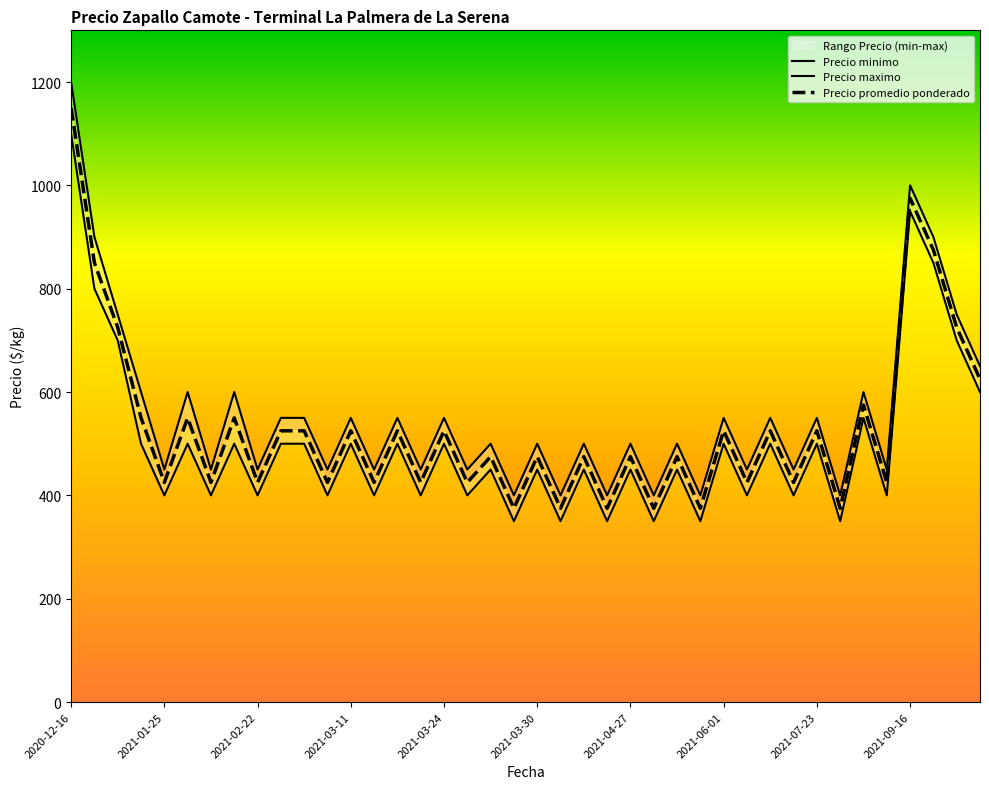

True or false: Precio maximo and Precio minimo intersect in this chart.

False